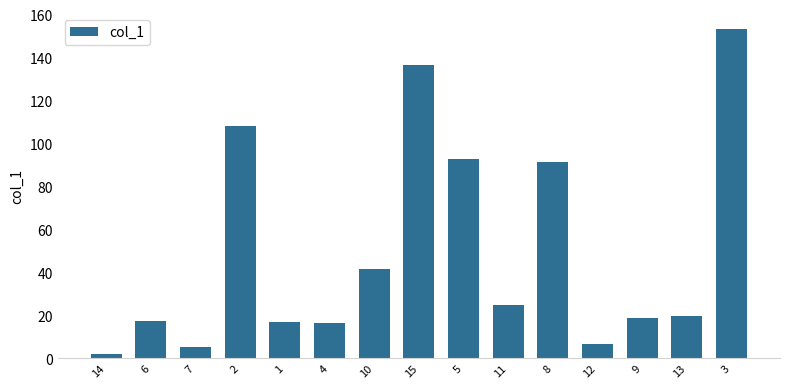

What is the ratio of the value at 3 to the value at 1?

9.1